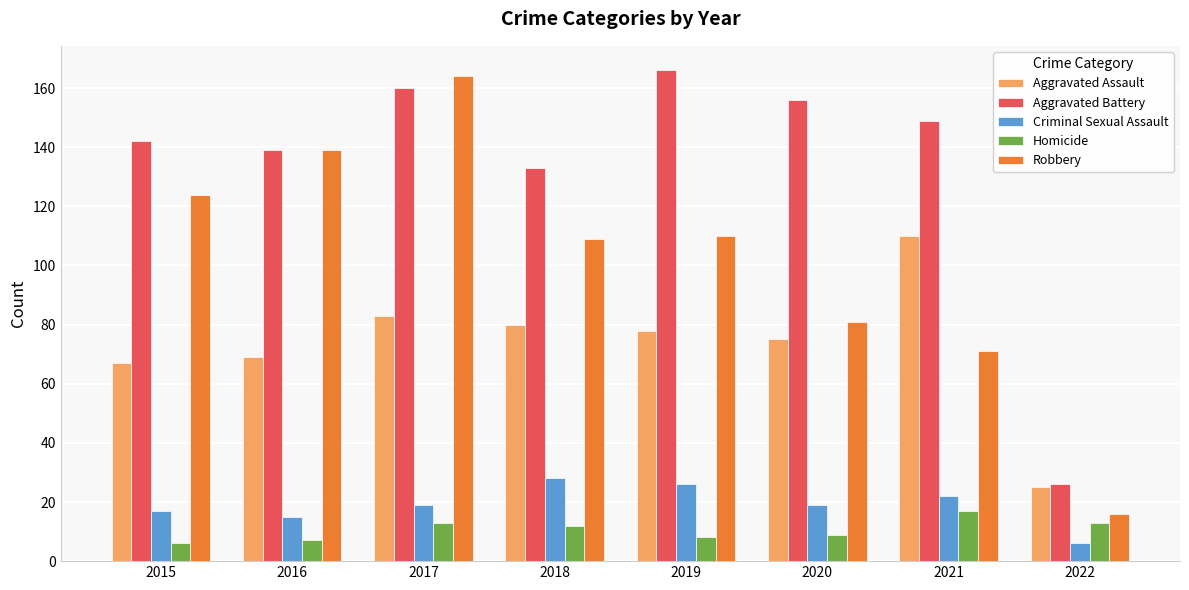

Reading left to right, what are all the values shown in this chart?

Aggravated Assault: 67	69	83	80	78	75	110	25
Aggravated Battery: 142	139	160	133	166	156	149	26
Criminal Sexual Assault: 17	15	19	28	26	19	22	6
Homicide: 6	7	13	12	8	9	17	13
Robbery: 124	139	164	109	110	81	71	16